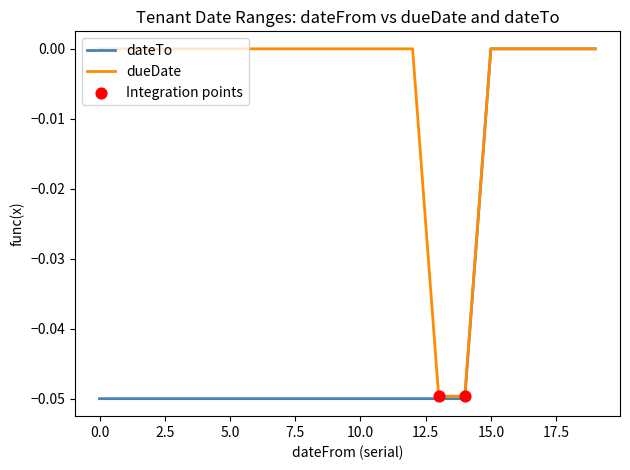

Which series has the widest spread of values?

dateTo